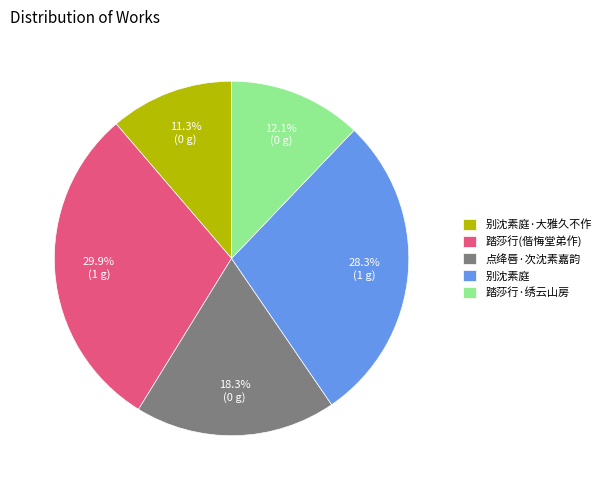

Which has a higher value, 点绛唇·次沈素嘉韵 or 别沈素庭?

别沈素庭